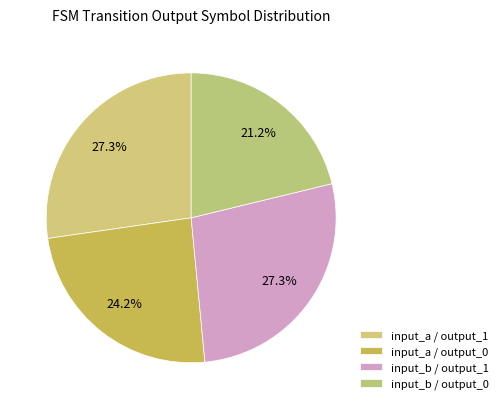

Does any single category account for the majority?

No